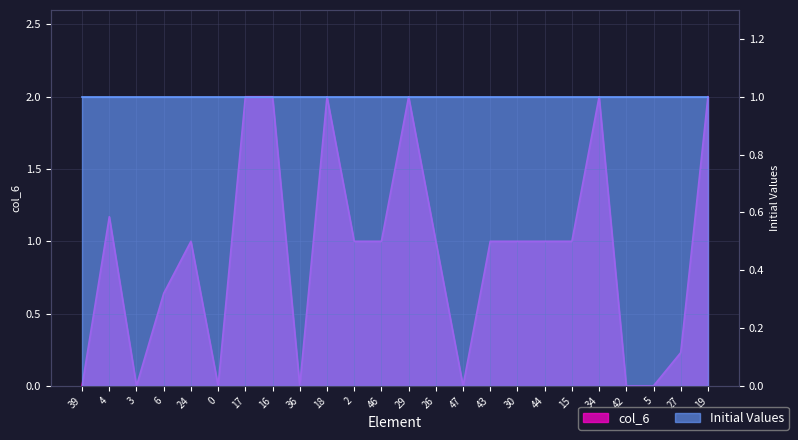

Where is the data nearest to the value 1?

24